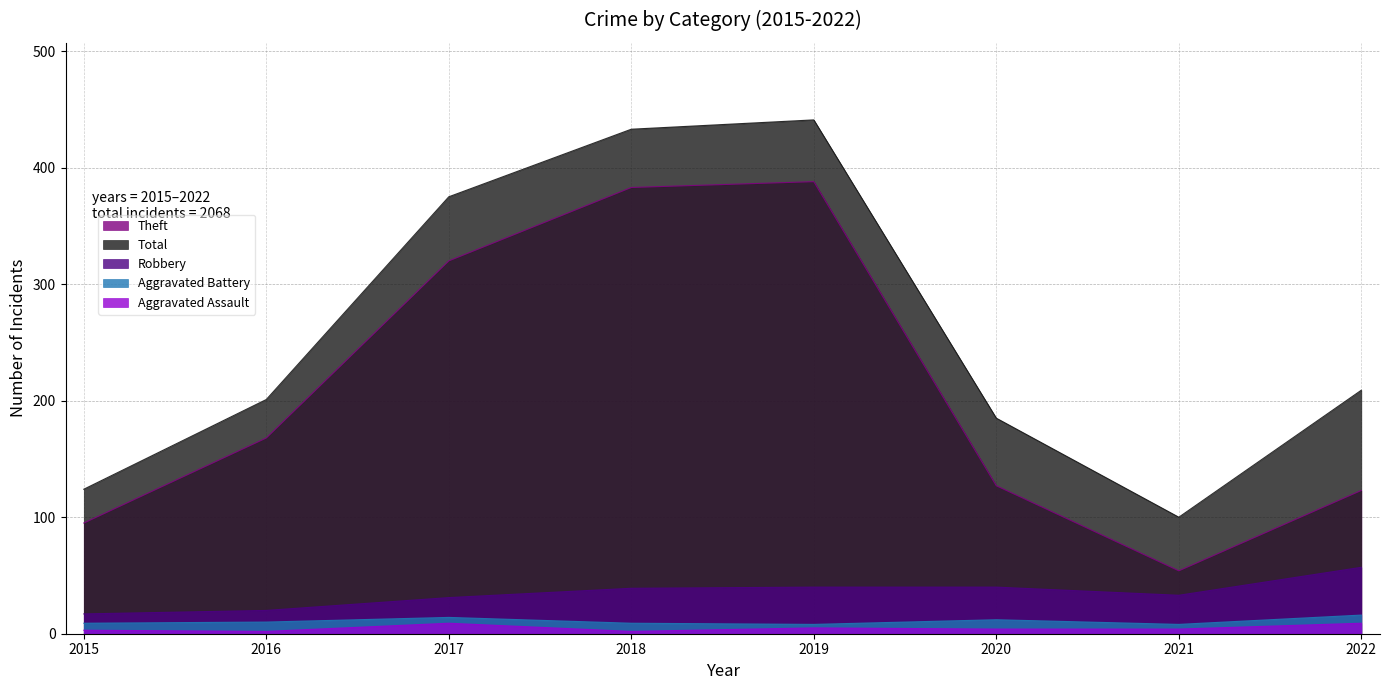

What is the sum of the Aggravated Assault values at 2021 and 2019?

9